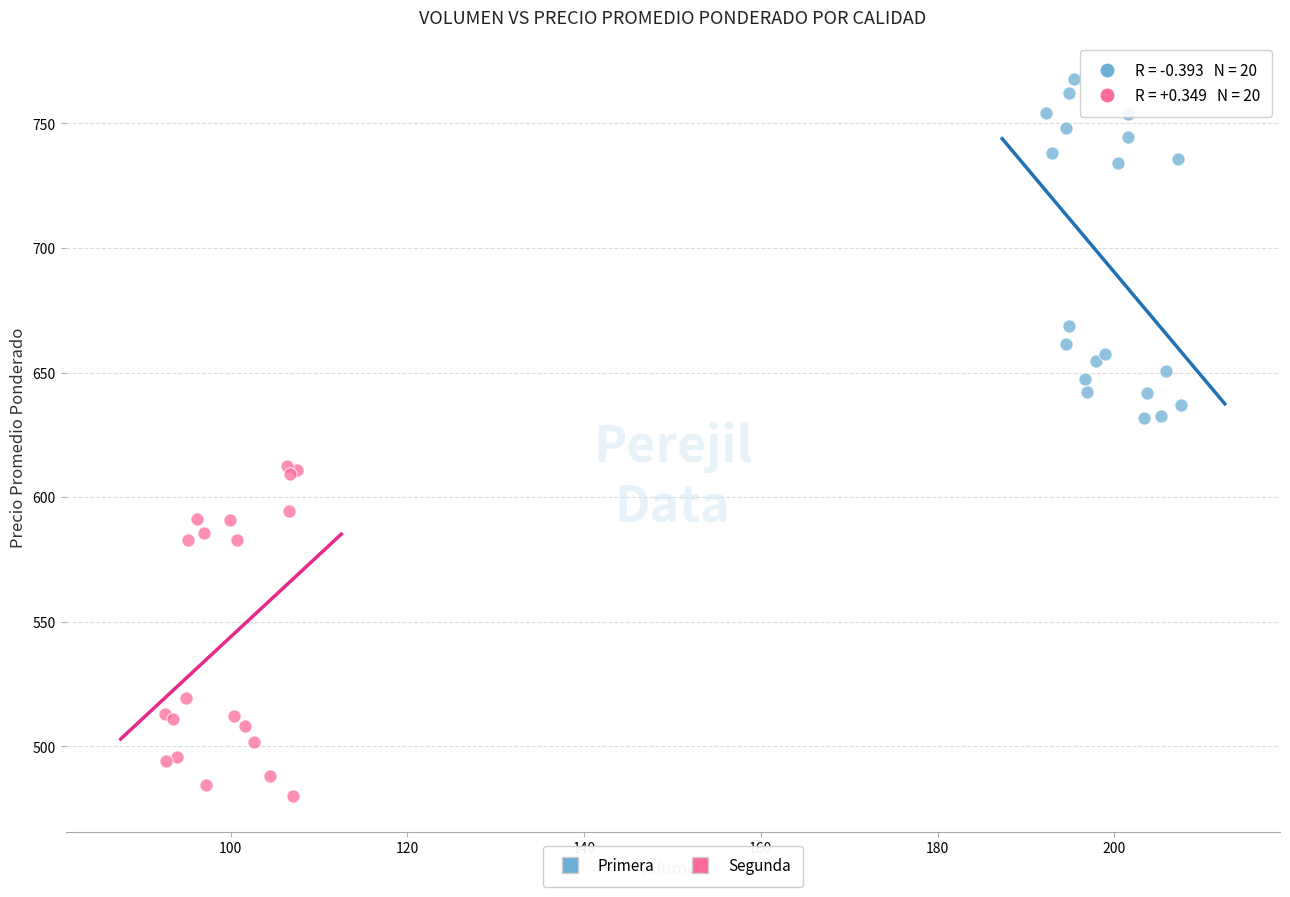

Which series reaches the minimum Y coordinate?

Segunda